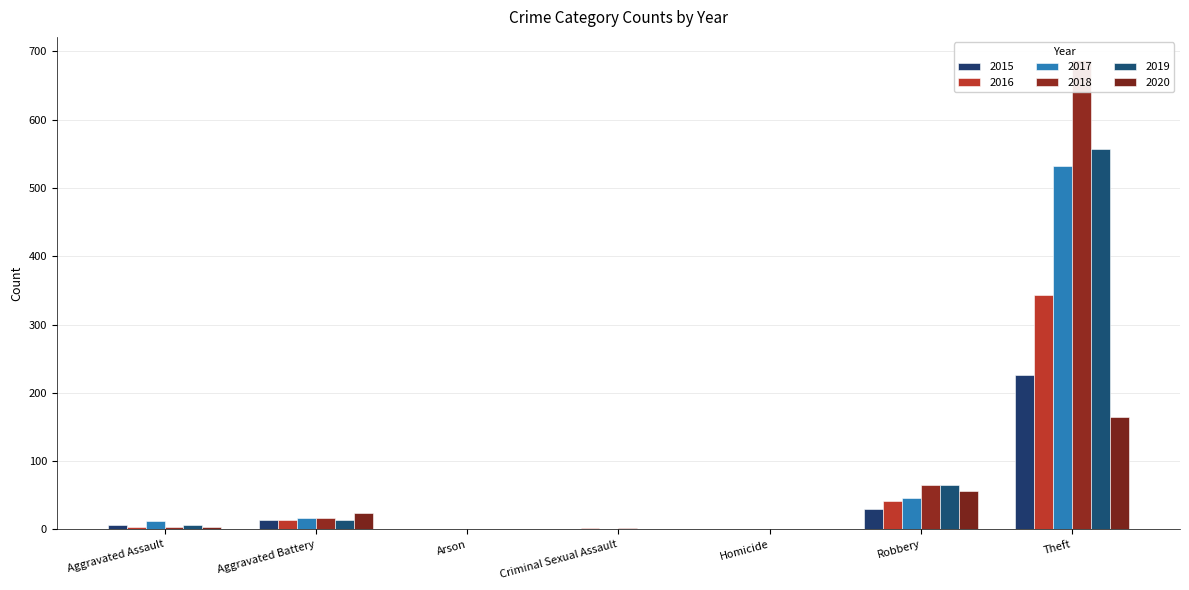

What is the sum of the 2015 values at Homicide and Aggravated Assault?

6